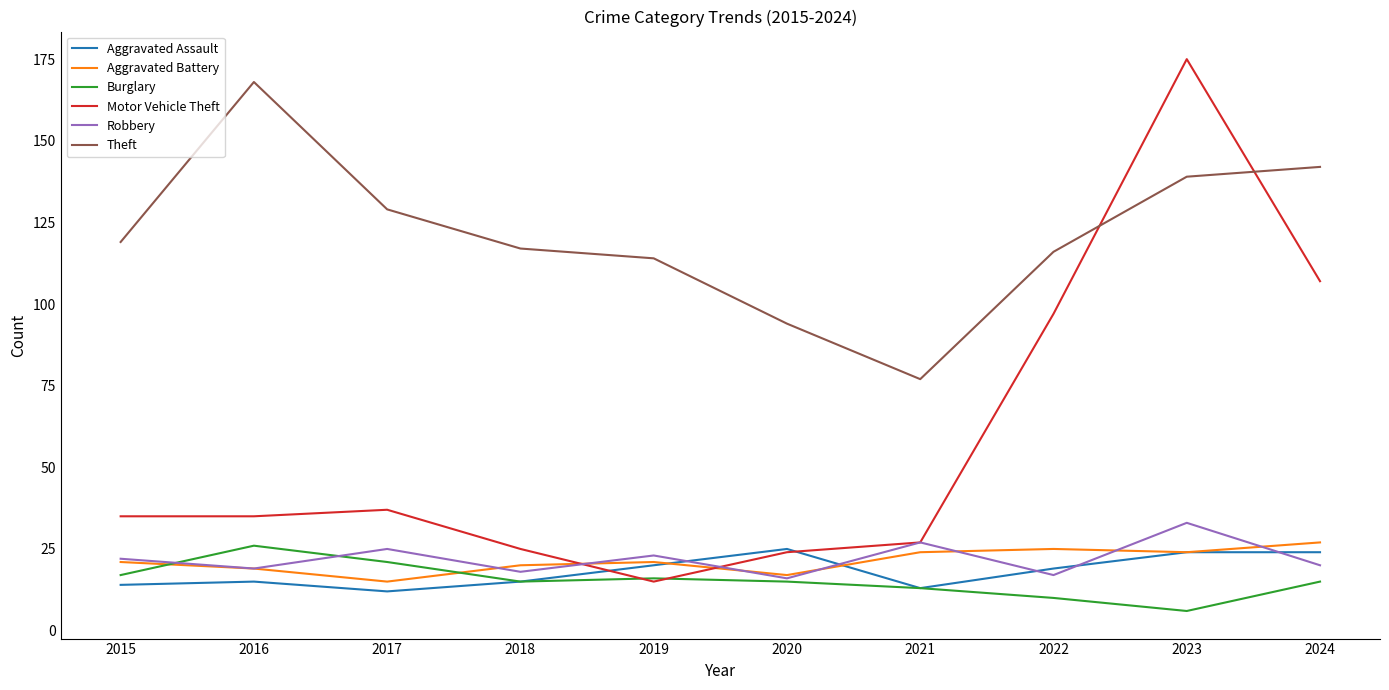

What is the spread (max minus min) of values at 2024?

127